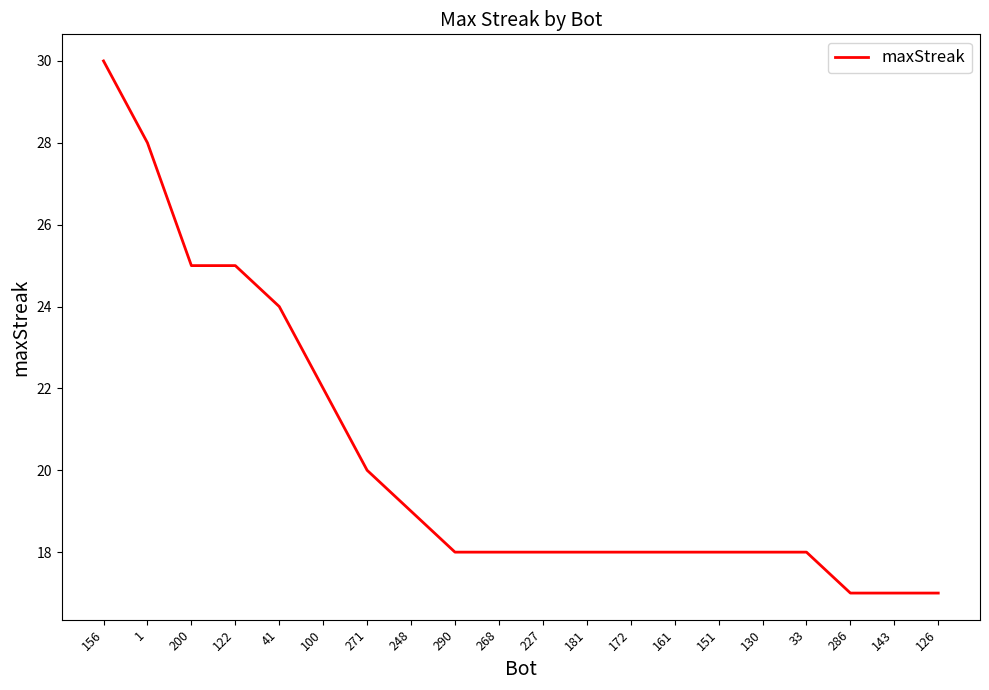

What is the ratio of the value at 130 to the value at 100?

0.8